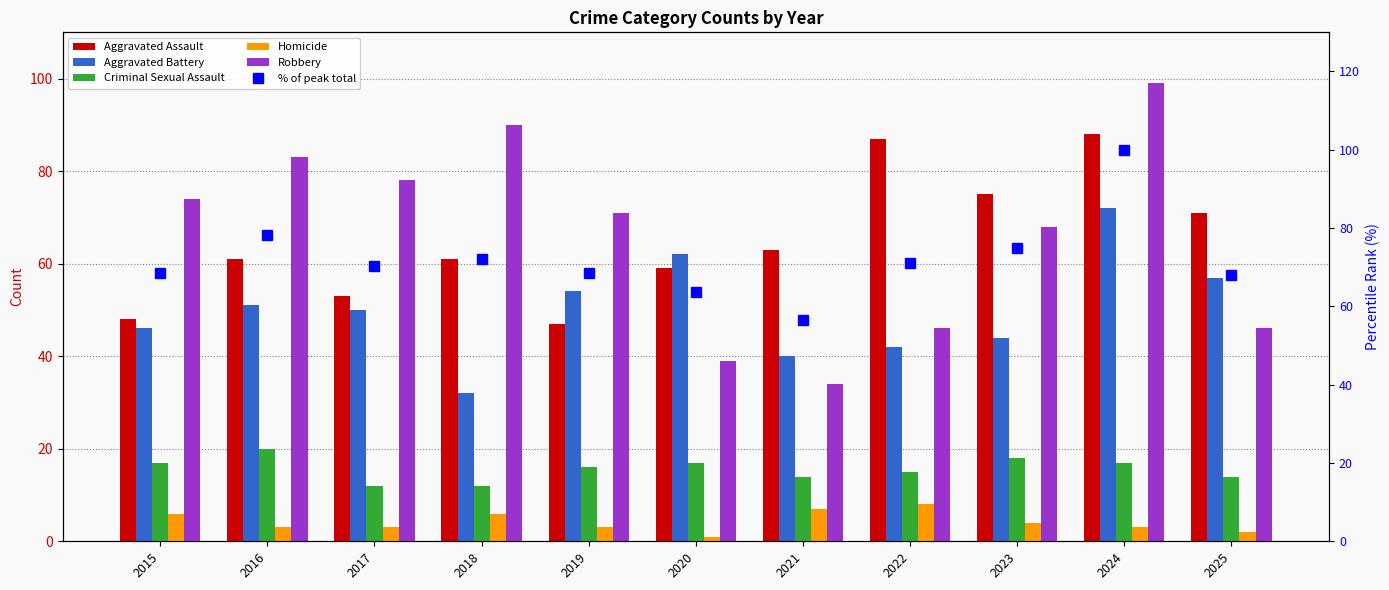

At which category does the chart reach its peak across all series?

2024